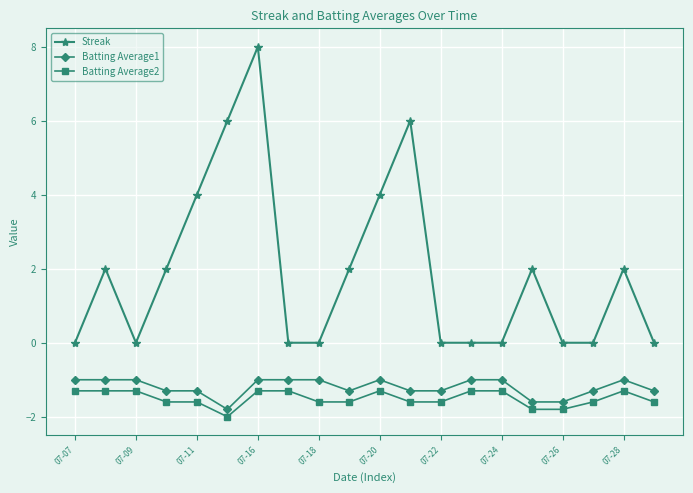

How many lines are shown in the chart?

3